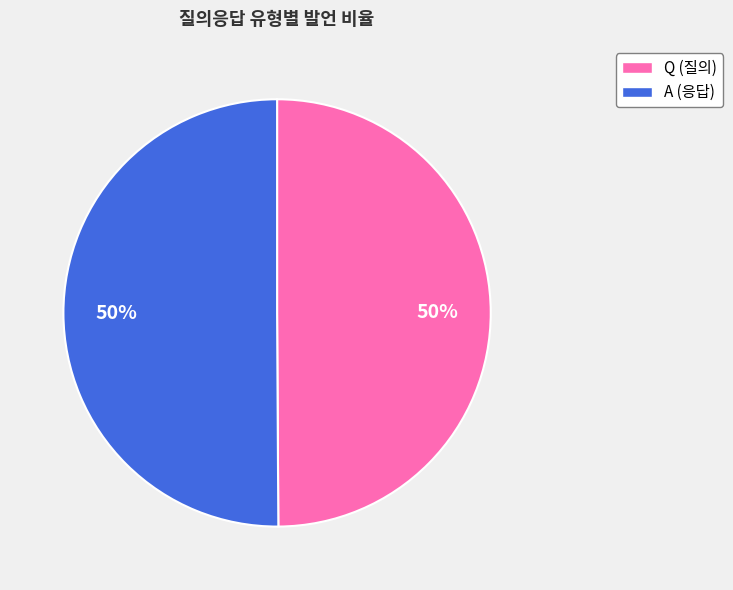

Approximately how many times larger is the value at Q compared to A?

1.0